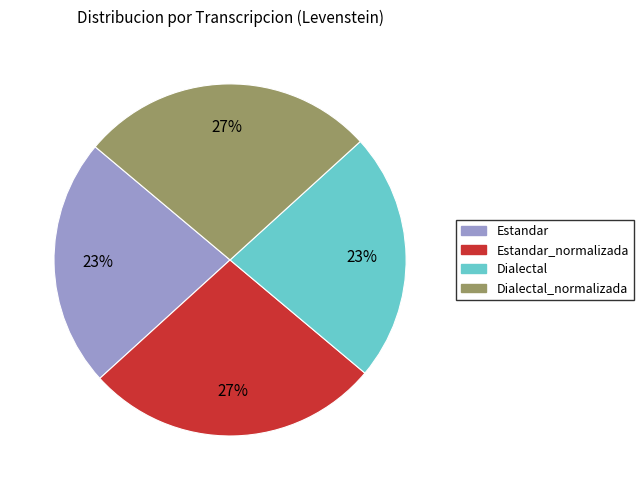

How many segments does this pie chart have?

4